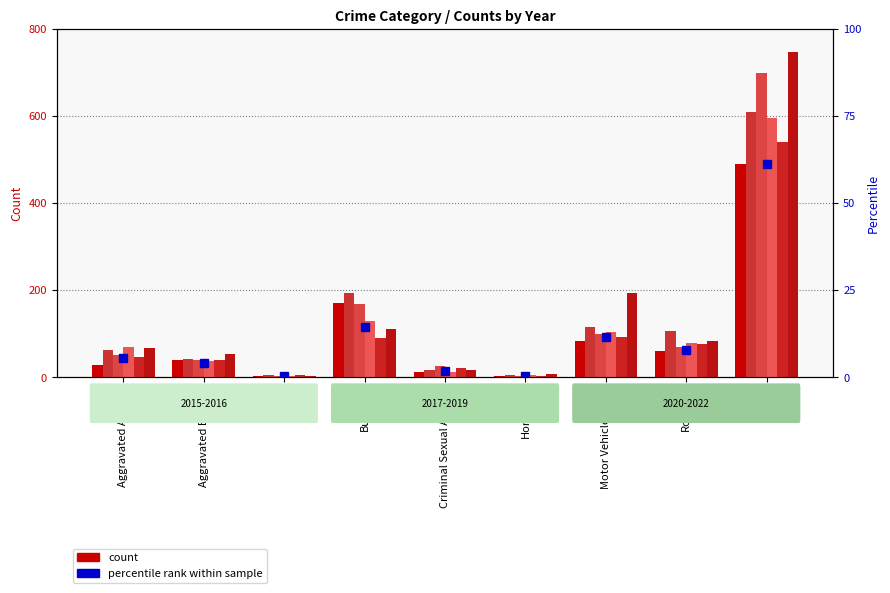

What is the difference between the maximum and minimum values in the count 2020 series?

592